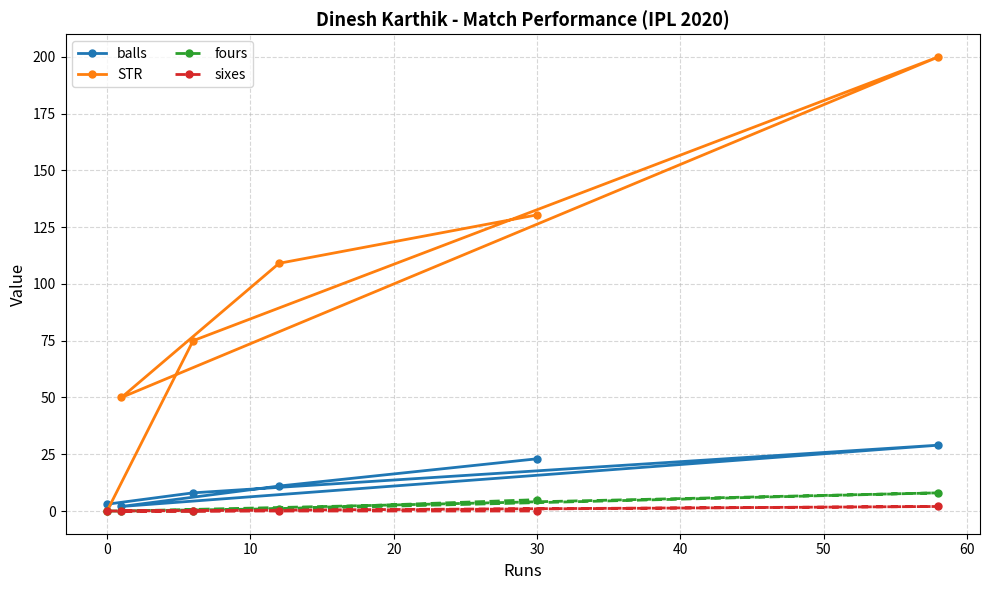

Rank the series by their maximum value, from highest to lowest.

STR, balls, fours, sixes